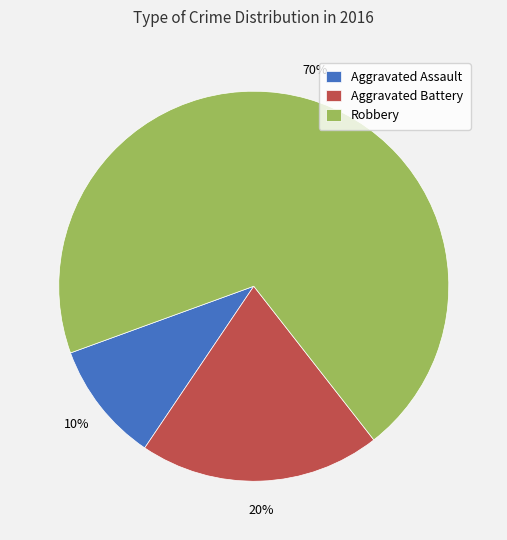

To the nearest percent, what is the difference between the Aggravated Assault and Robbery slice percentages?

60%